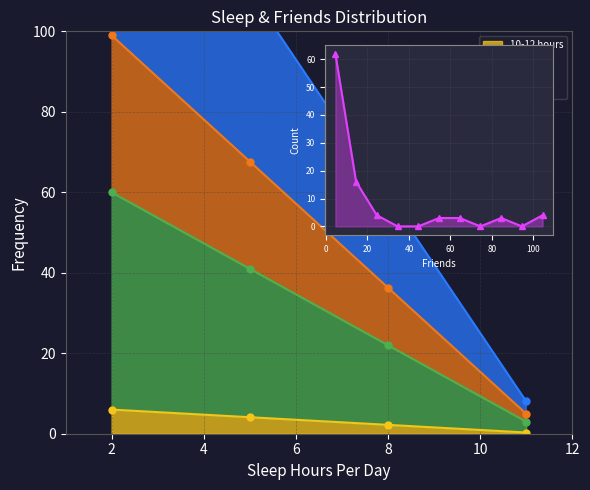

At which label is the value closest to 31?

2